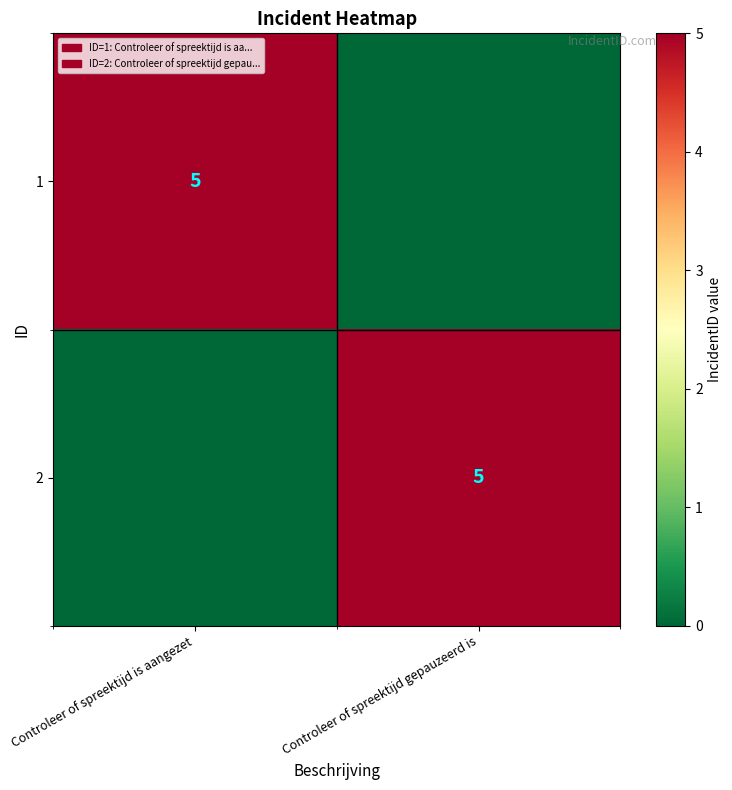

The value of 1 at Controleer of spreektijd is aangezet is 5. True or false?

True